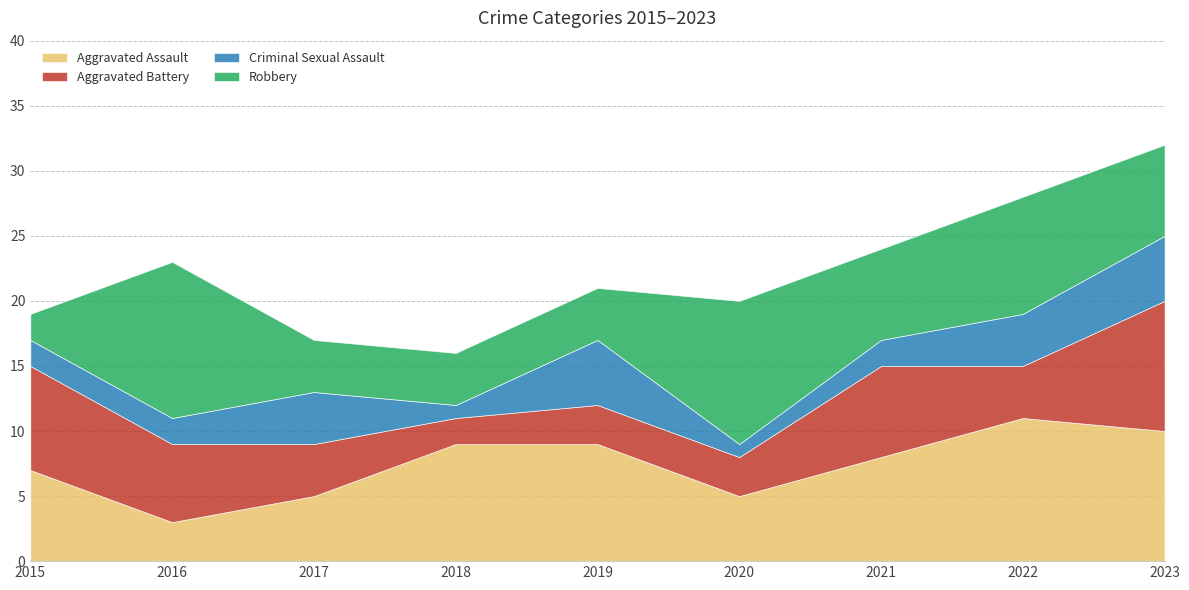

What is the sum of the Criminal Sexual Assault values at 2017 and 2015?

6